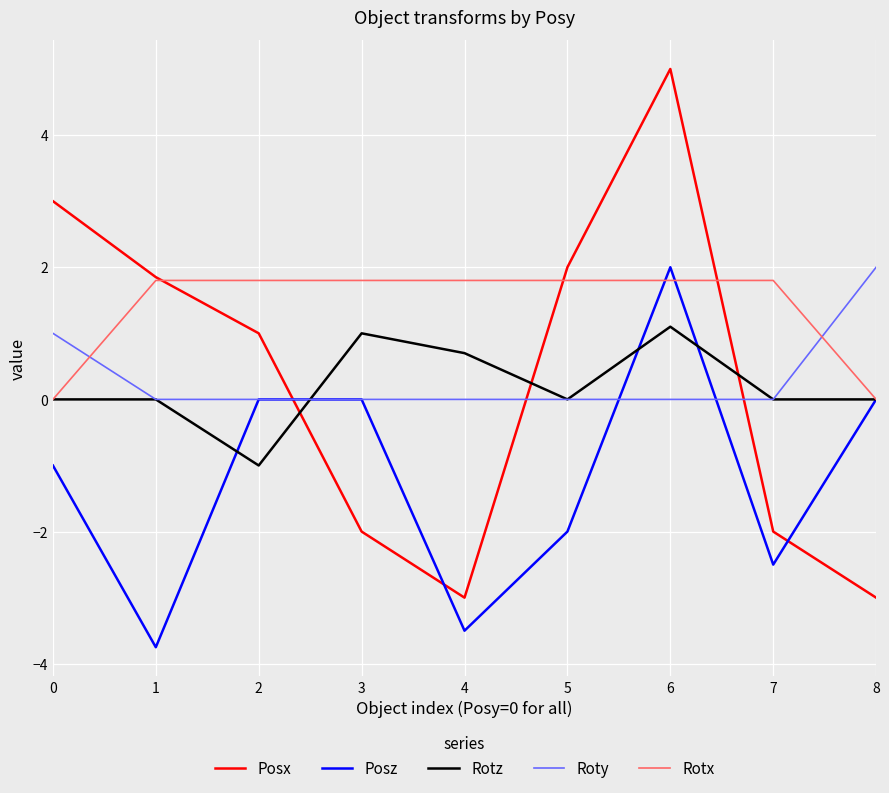

Where do Roty and Posx first cross each other?

2 and 3